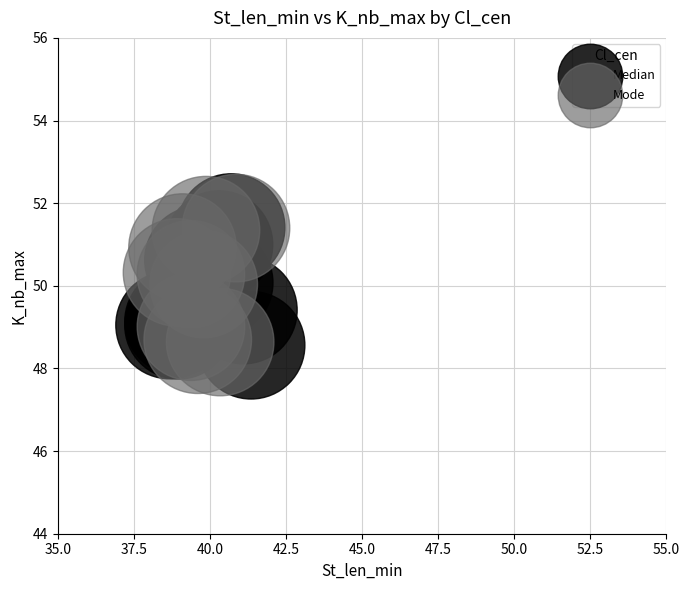

What are all the series names shown in the legend?

Median, Mode